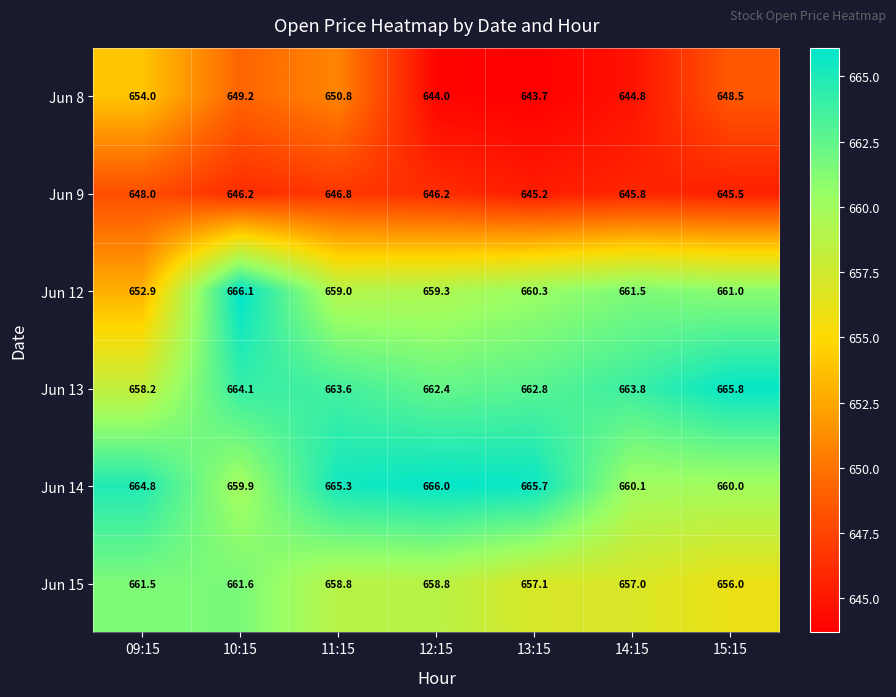

At how many categories does at least one series exceed 659?

7